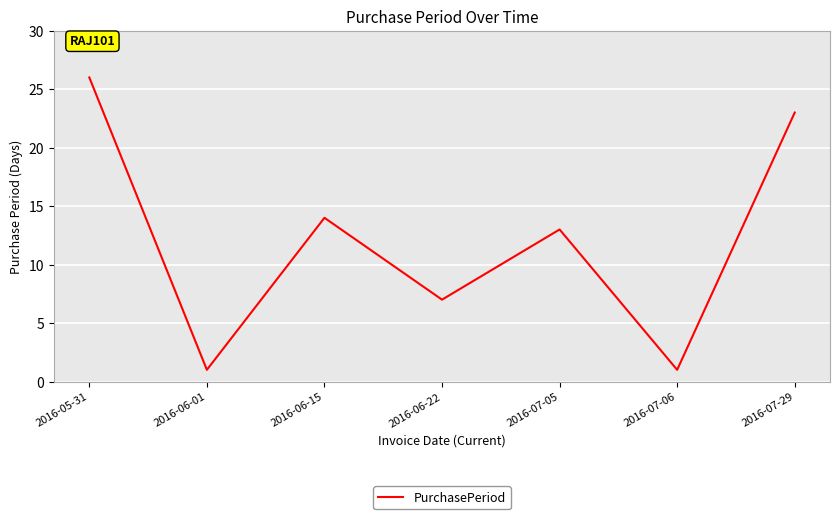

Is it true that the value at 2016-06-15 is 4?

False